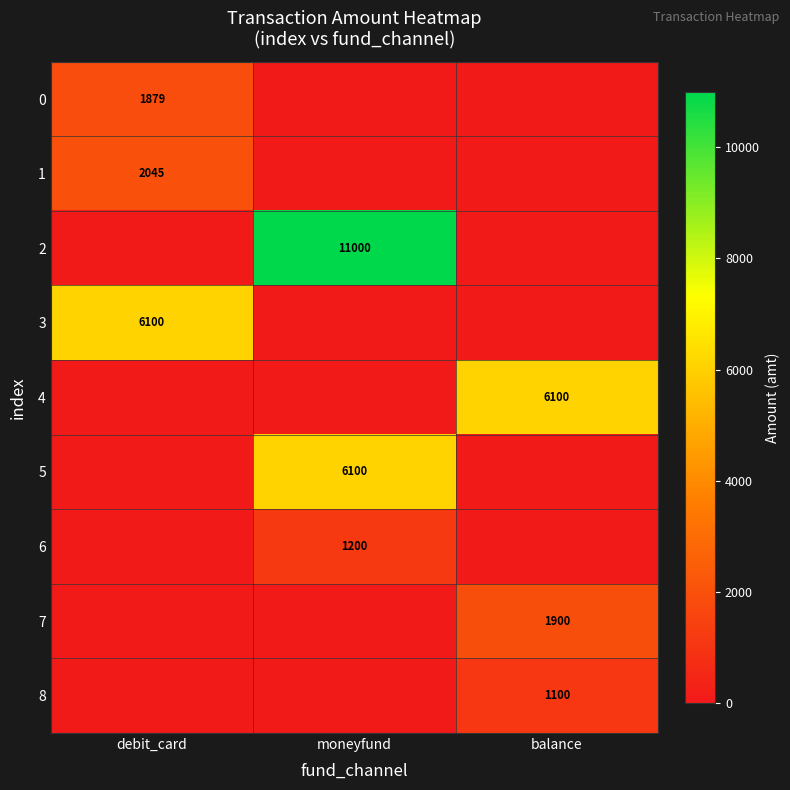

The value of 6 at moneyfund is 622. True or false?

False